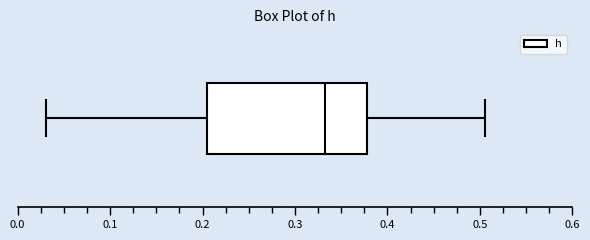

Transcribe this box plot: give where the median line is, the range the box spans, and where the two whiskers end, as read against the x-axis. The values are not printed on the chart, so give them approximately, as read against the axis.

median 0.33, box 0.21 to 0.38, whiskers 0.03 to 0.51